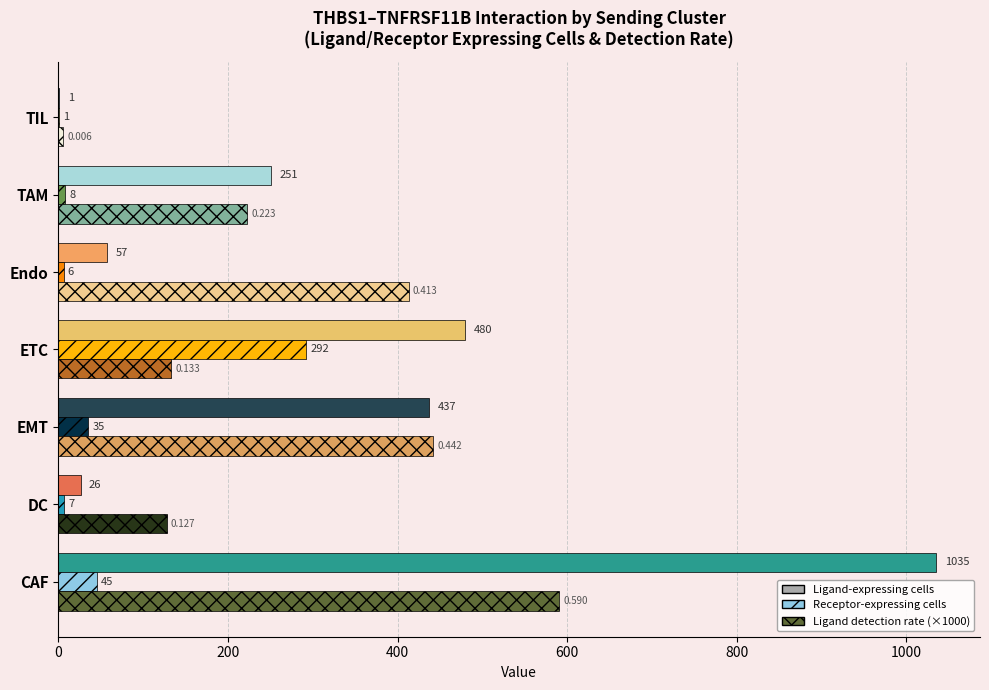

Which series has the largest total across all categories?

Ligand-expressing cells